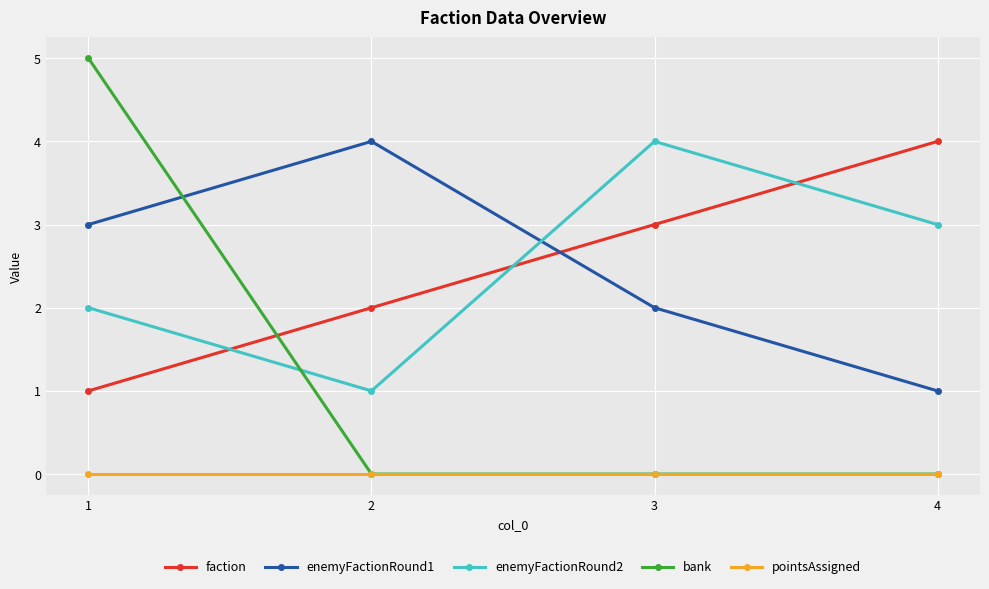

At 1, list the series in order from largest to smallest.

bank, enemyFactionRound1, enemyFactionRound2, faction, pointsAssigned